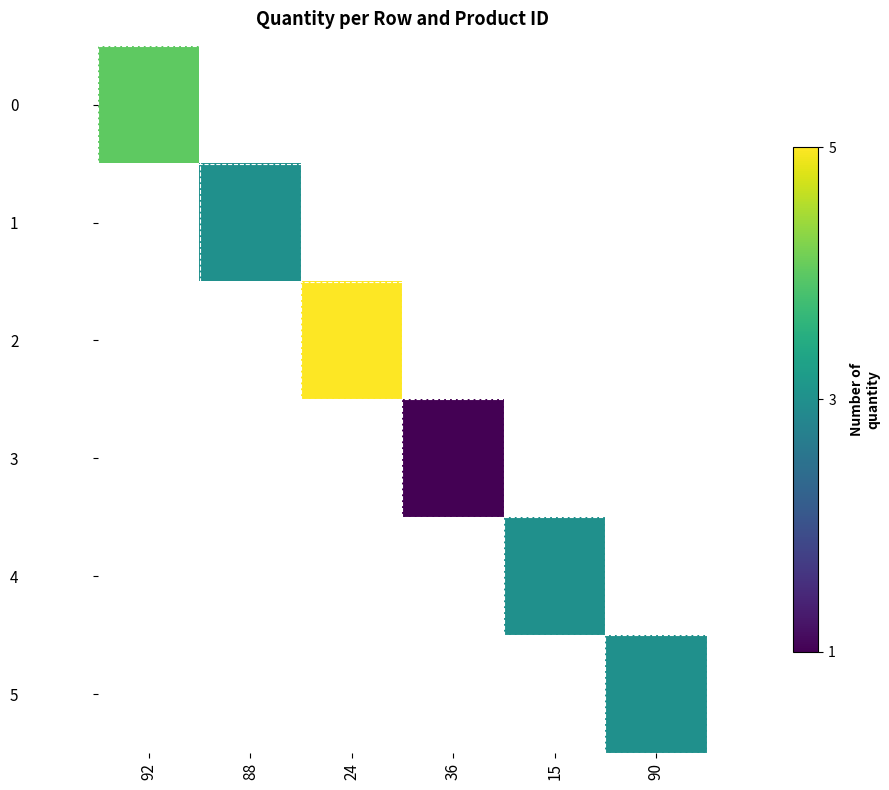

At how many categories does at least one series exceed 2?

5